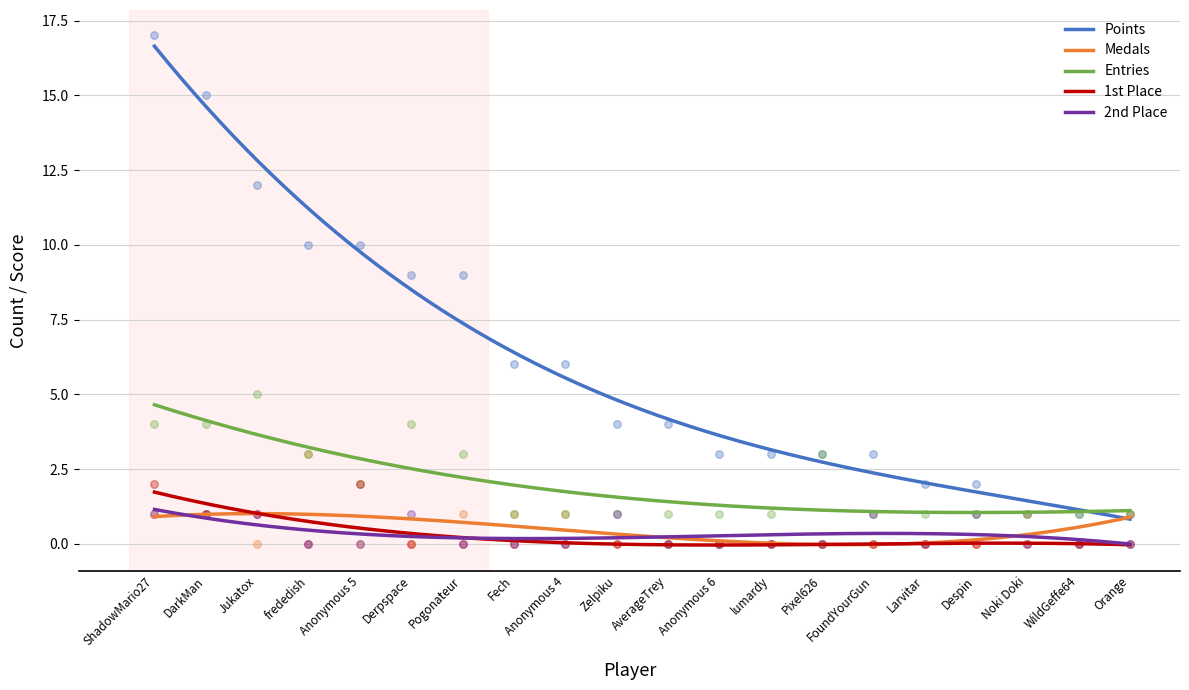

What is the total value across all series at Anonymous 6?

4